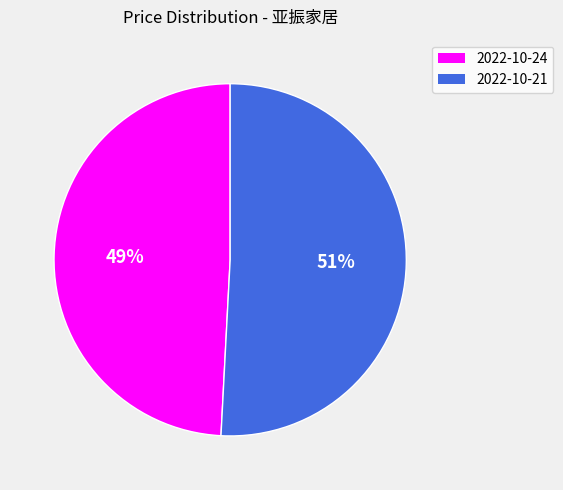

Count the number of slices in the pie.

2